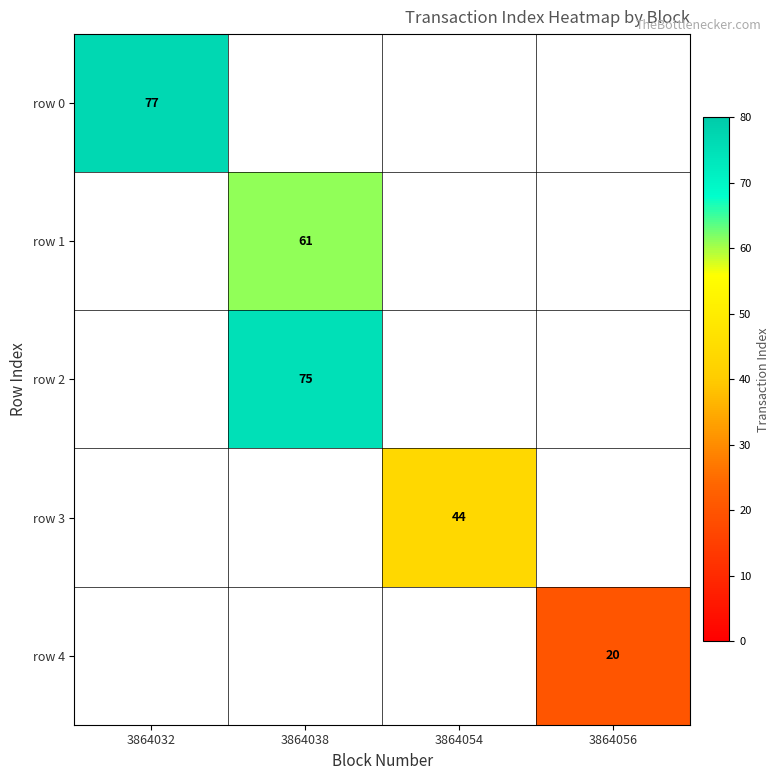

Which label corresponds to the smallest value in the chart?

3864056